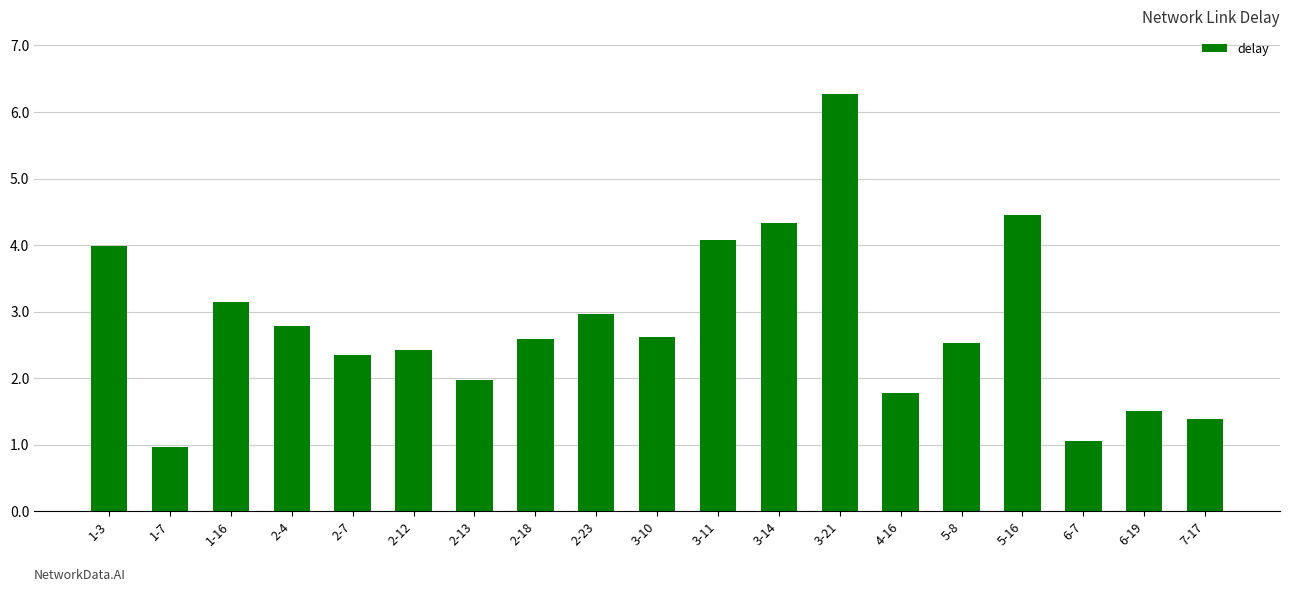

What is the difference between the values at 3-14 and 7-17?

2.9